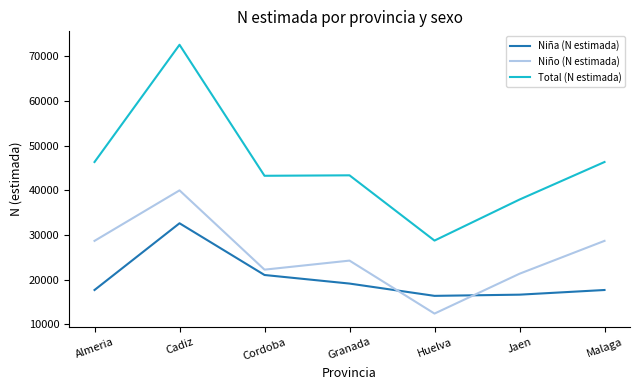

Which series has the largest total across all categories?

Total (N estimada)